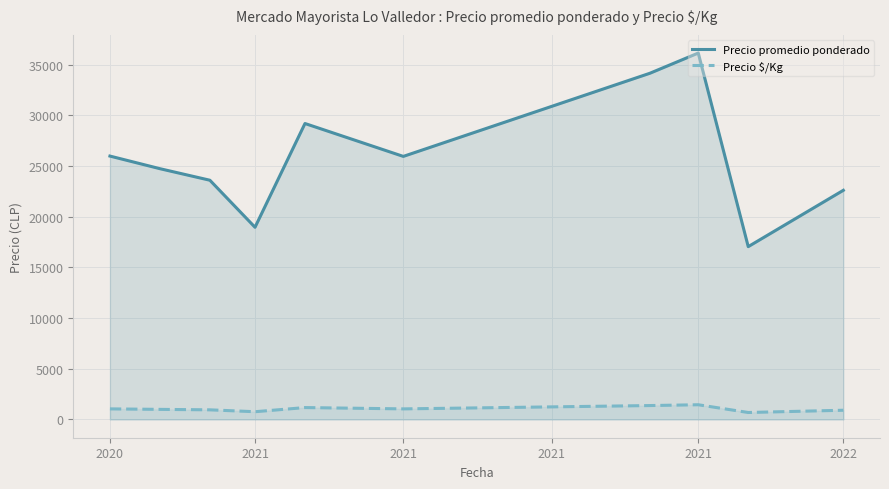

What is the label of the 1st point from the left?

2020